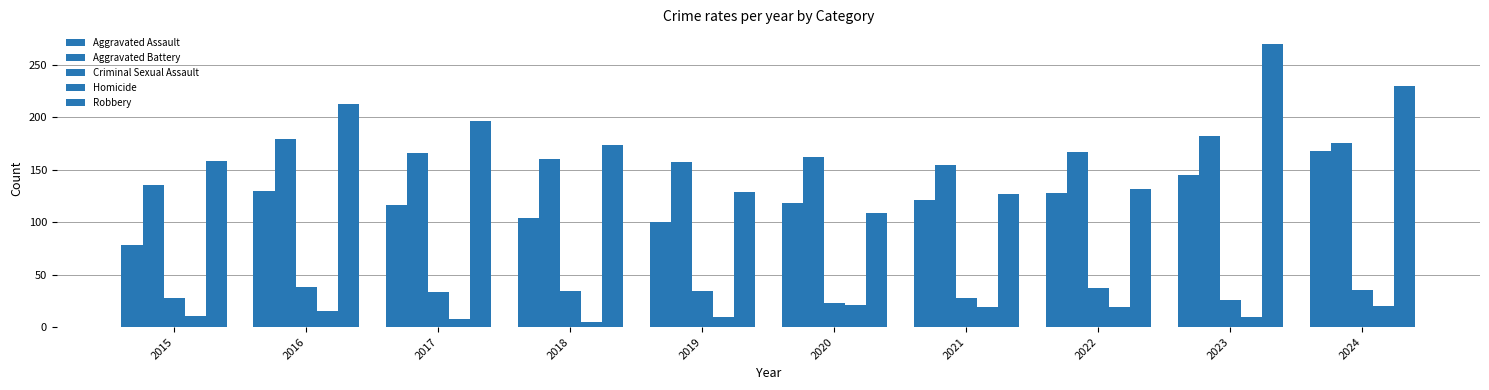

Reading right to left, transcribe all the data shown in this chart.

Aggravated Assault: 2024=168	2023=145	2022=128	2021=121	2020=118	2019=100	2018=104	2017=116	2016=130	2015=78
Aggravated Battery: 2024=175	2023=182	2022=167	2021=154	2020=162	2019=157	2018=160	2017=166	2016=179	2015=135
Criminal Sexual Assault: 2024=35	2023=26	2022=37	2021=28	2020=23	2019=34	2018=34	2017=33	2016=38	2015=28
Homicide: 2024=20	2023=10	2022=19	2021=19	2020=21	2019=10	2018=5	2017=8	2016=15	2015=11
Robbery: 2024=230	2023=270	2022=131	2021=127	2020=109	2019=129	2018=173	2017=196	2016=212	2015=158